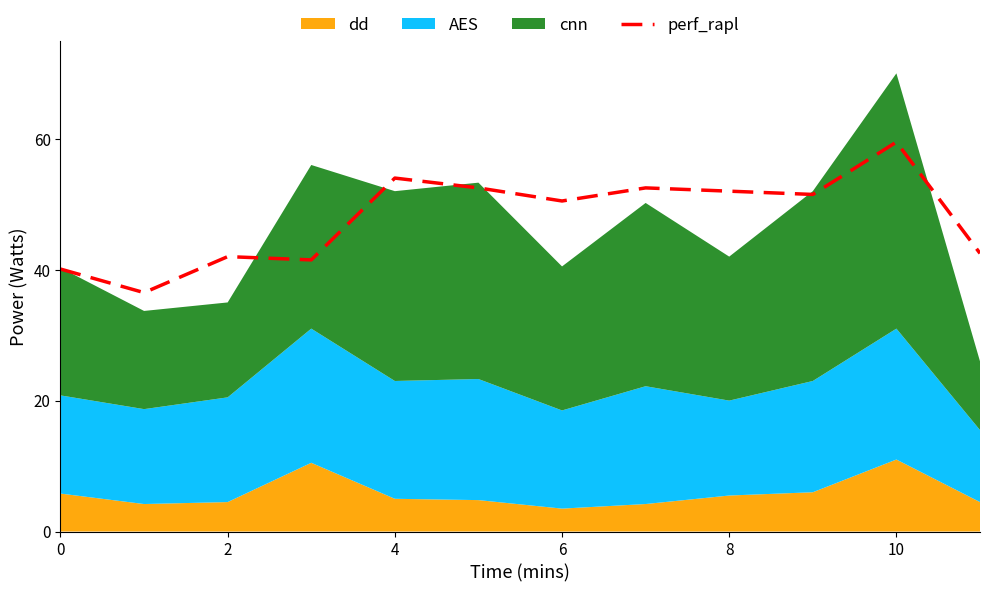

What is the value of the 12th point from the left?

42.5